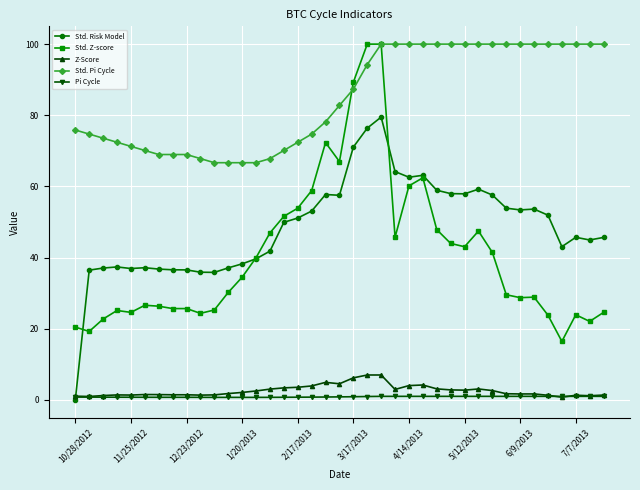

What is the average value of the Z-Score series?

2.6